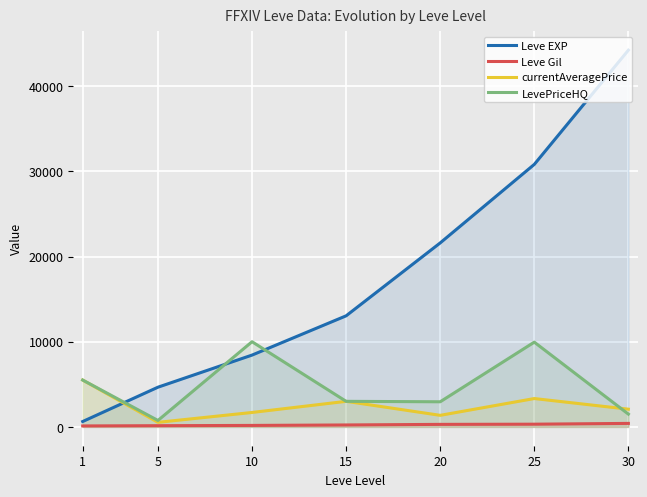

Reading left to right, list all the values displayed in this chart.

Leve EXP: 630.0	4660.0	8430.0	13040.0	21600.0	30820.0	44230.0
Leve Gil: 112.0	140.0	172.0	226.0	295.0	317.0	410.0
currentAveragePrice: 5500.0	534.0	1693.2	3000.0	1357.0	3327.4	2079.1
LevePriceHQ: 5500.0	753.7	9999.0	3000.0	2947.5	9950.0	1499.3